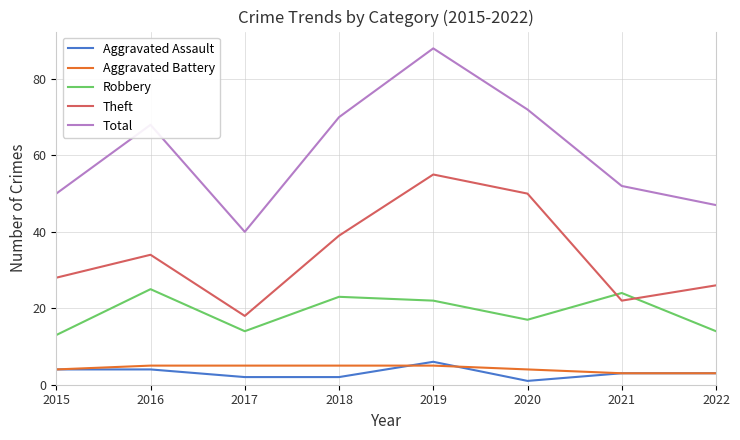

True or false: Total and Theft intersect in this chart.

False